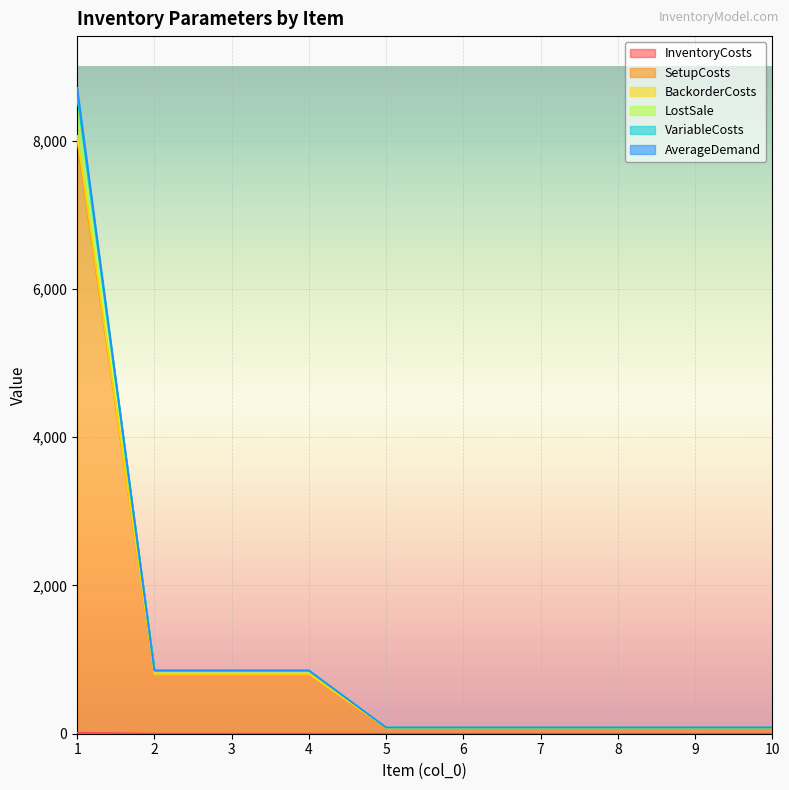

What is the difference between the second highest and second lowest values in the BackorderCosts series?

769.7